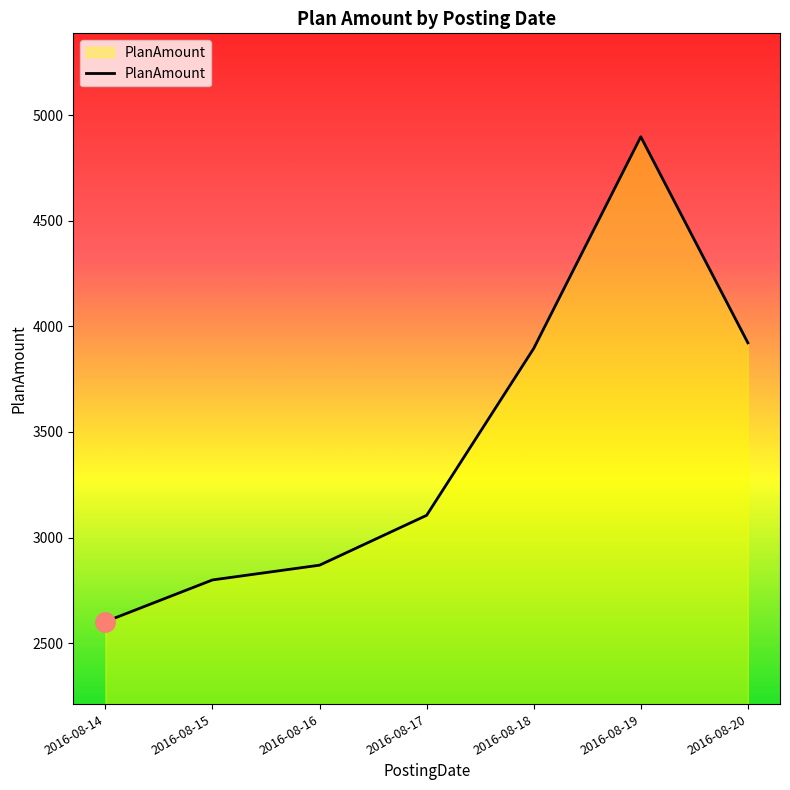

The chart shows a value of 3982.4 at 2016-08-15. True or false?

False